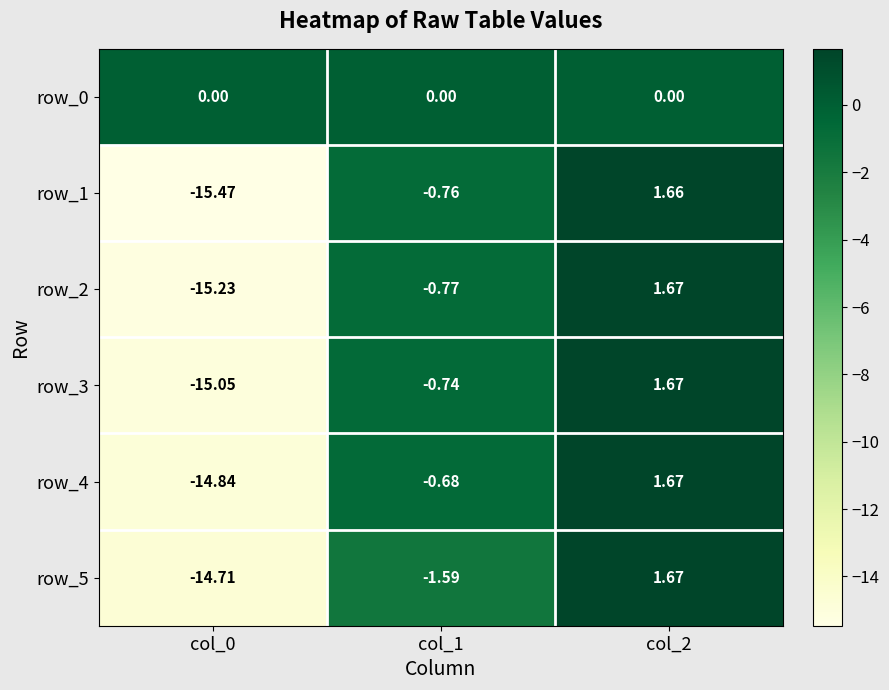

Rank the series at col_0 from highest to lowest value.

row_0, row_5, row_4, row_3, row_2, row_1